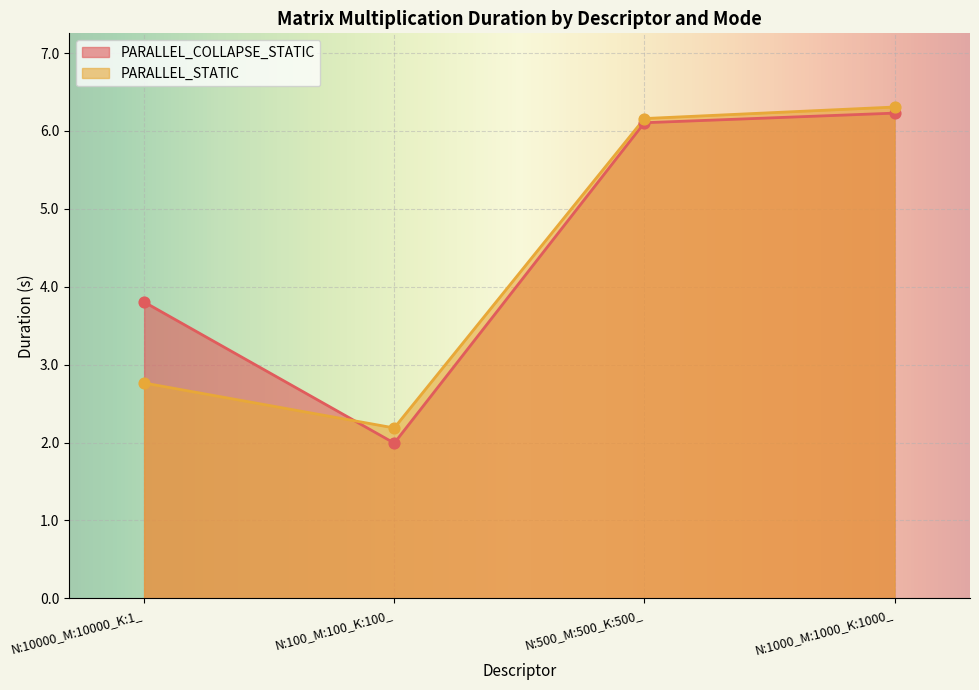

What are all the series names shown in the legend?

PARALLEL_COLLAPSE_STATIC, PARALLEL_STATIC